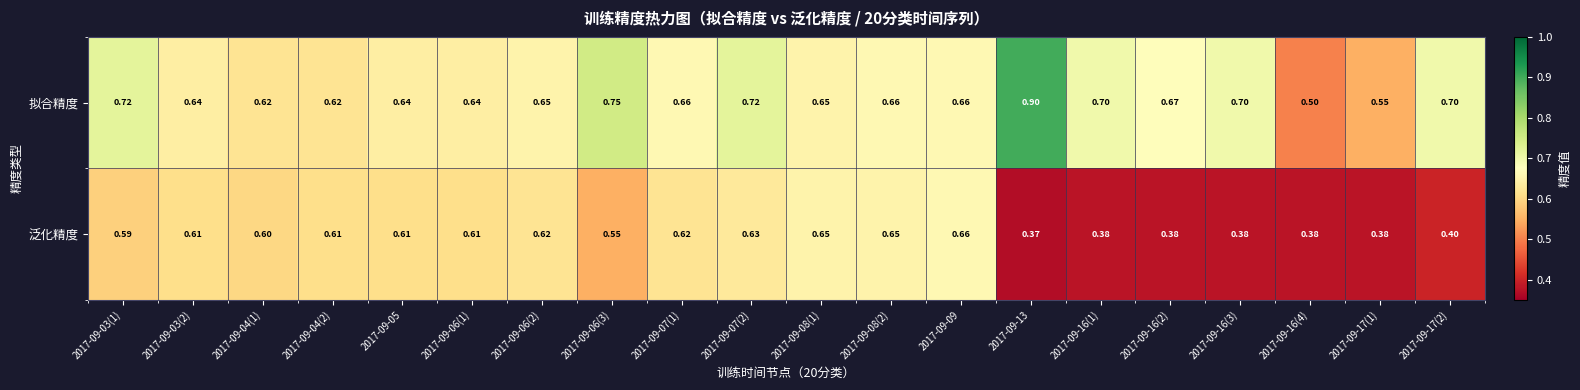

Which category has the lowest value across all series?

2017-09-13